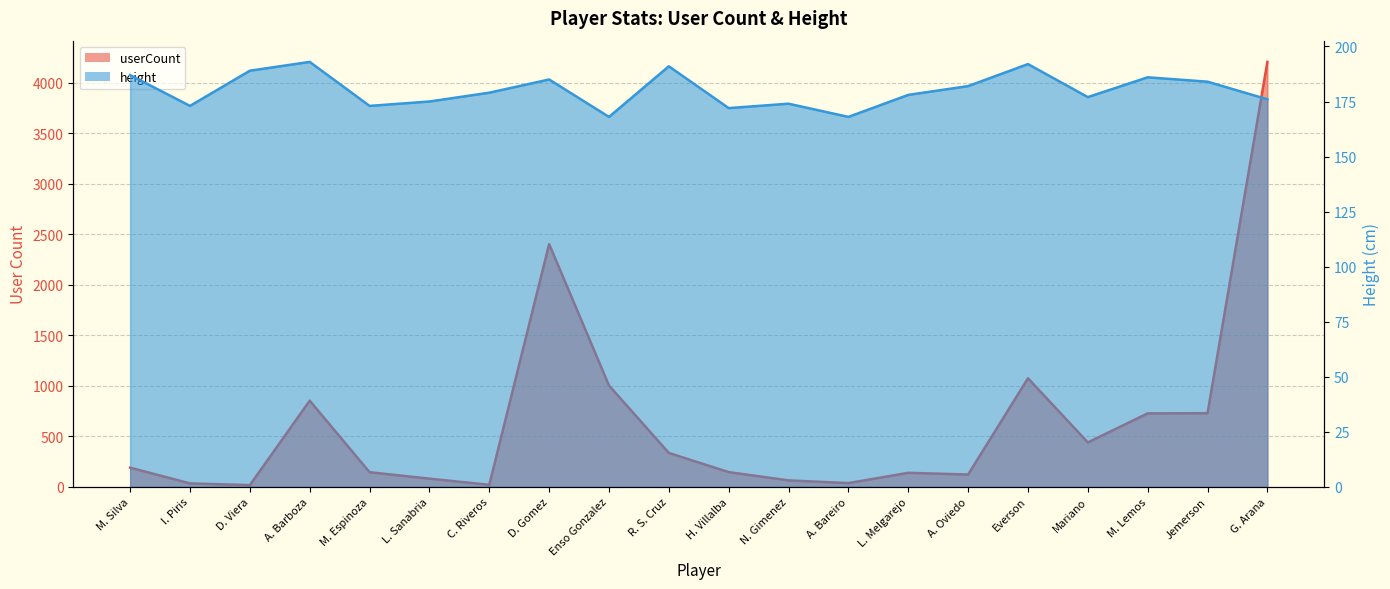

What is the total value across all series at A. Bareiro?

202